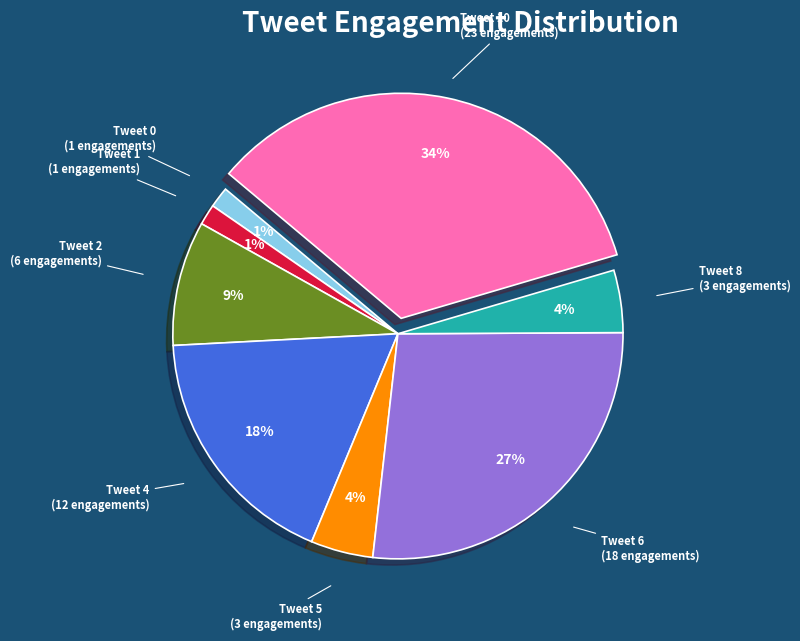

What is the largest slice in the pie chart?

Tweet 10